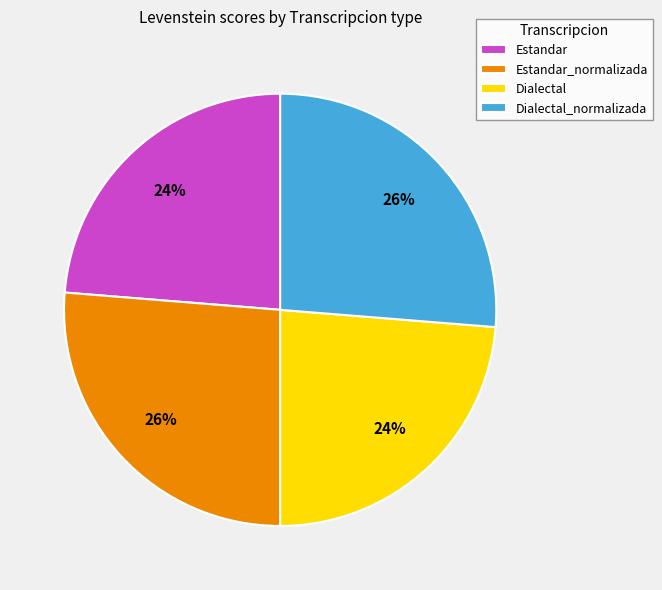

What is the ratio of the value at Estandar_normalizada to the value at Dialectal_normalizada?

1.0